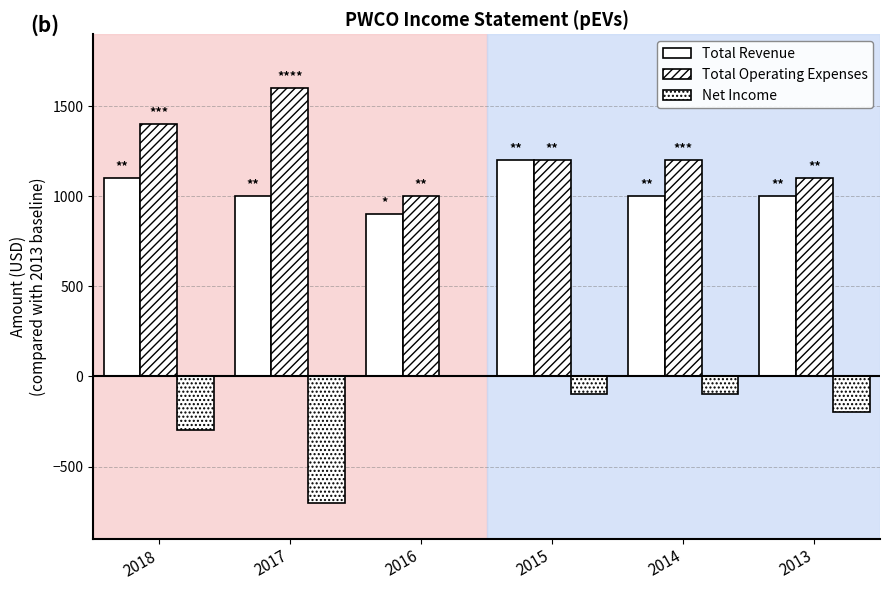

How many distinct data groups are displayed?

3